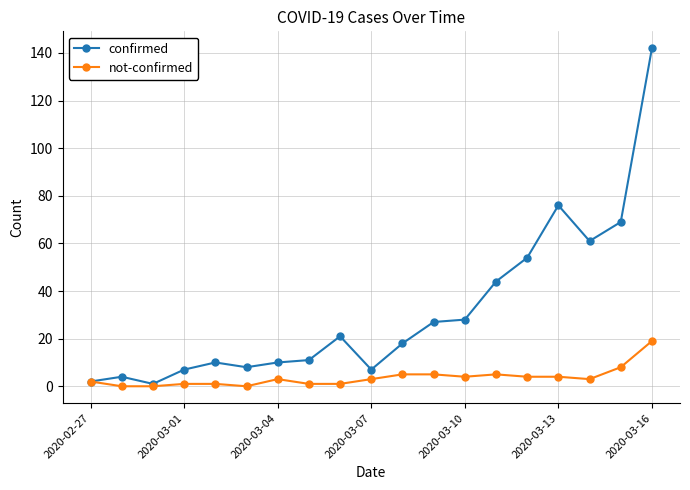

What is the greatest value displayed?

142